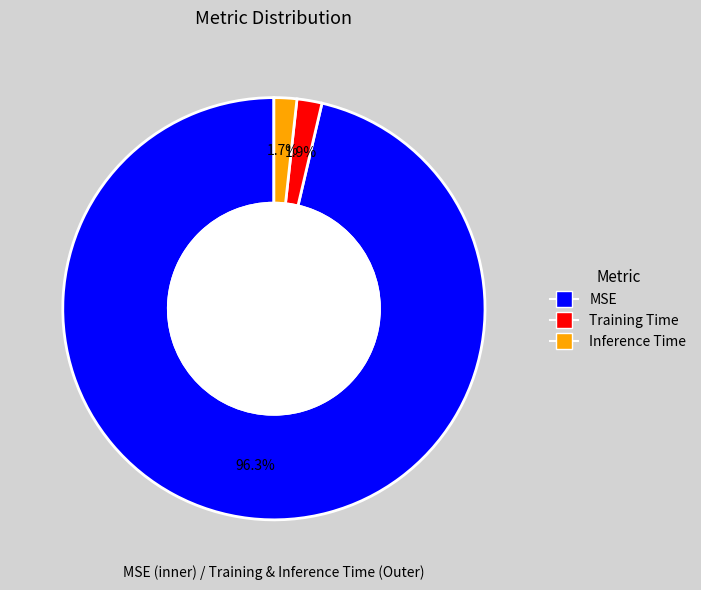

Do Training Time and Inference Time together represent more than half of the pie?

No